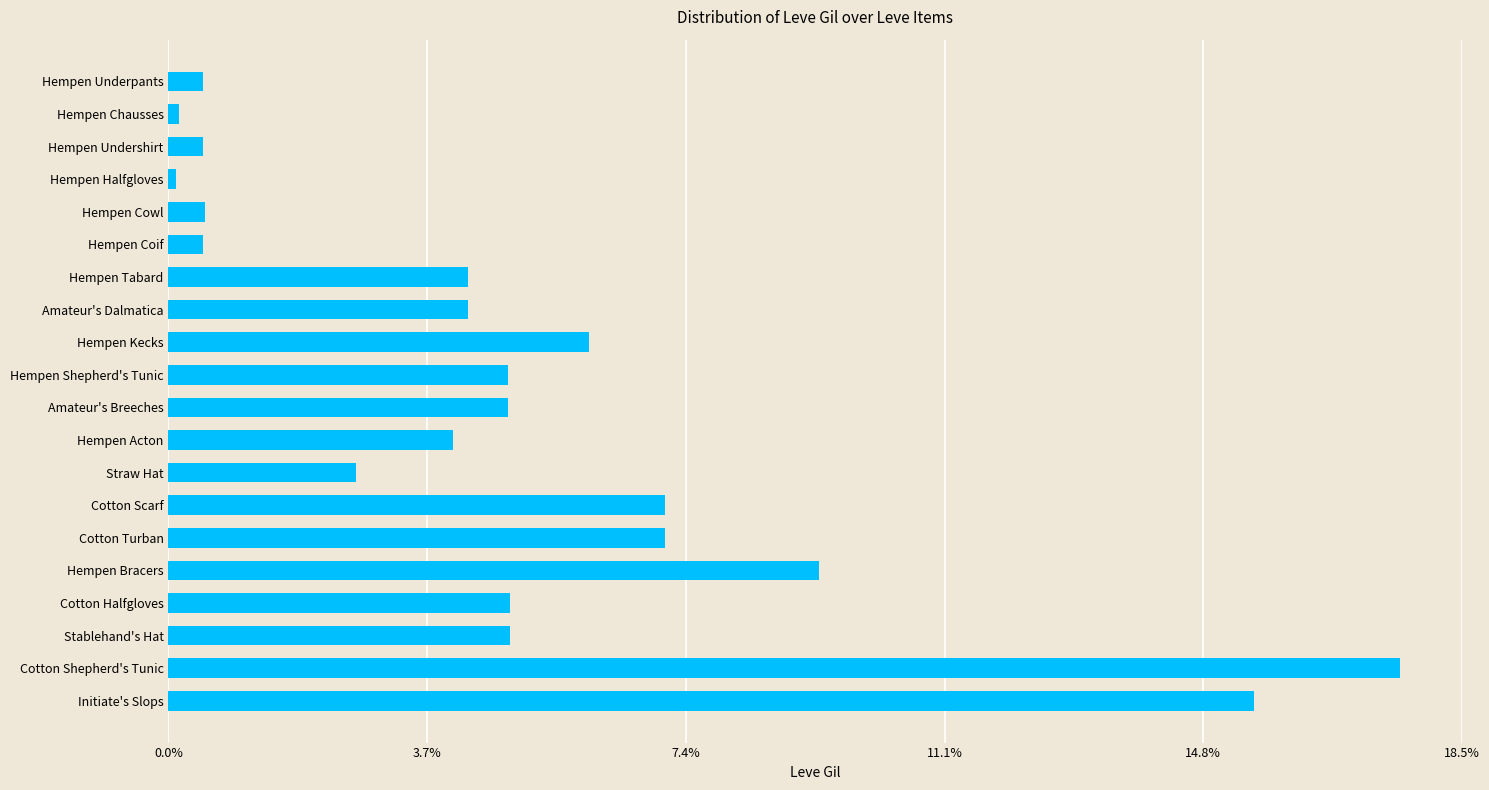

True or false: the data shows 4.9 at Cotton Halfgloves.

True